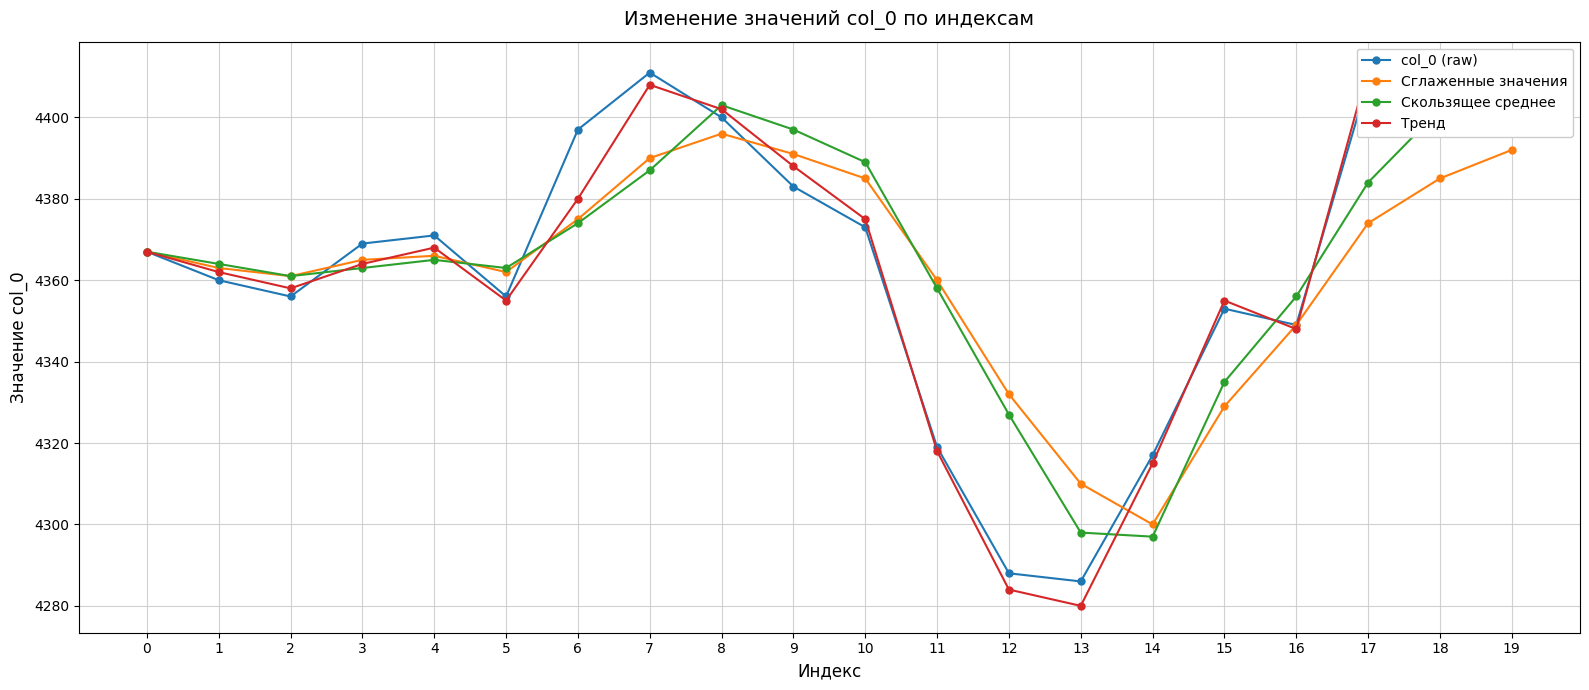

Reading left to right, what are all the values shown in this chart?

col_0 (raw): 4367	4360	4356	4369	4371	4356	4397	4411	4400	4383	4373	4319	4288	4286	4317	4353	4349	4409	4398	4399
Сглаженные значения: 4367	4363	4361	4365	4366	4362	4375	4390	4396	4391	4385	4360	4332	4310	4300	4329	4349	4374	4385	4392
Скользящее среднее: 4367	4364	4361	4363	4365	4363	4374	4387	4403	4397	4389	4358	4327	4298	4297	4335	4356	4384	4402	4399
Тренд: 4367	4362	4358	4364	4368	4355	4380	4408	4402	4388	4375	4318	4284	4280	4315	4355	4348	4412	4400	4402